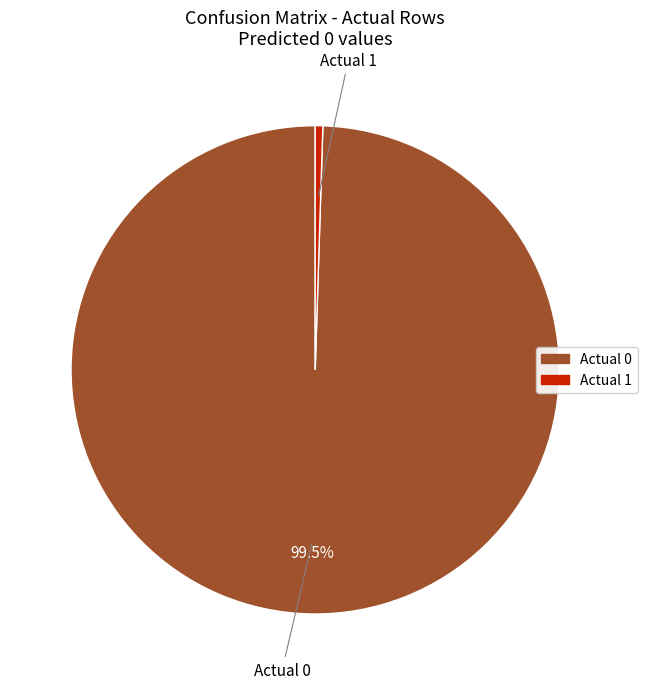

How many slices are in this pie chart?

2